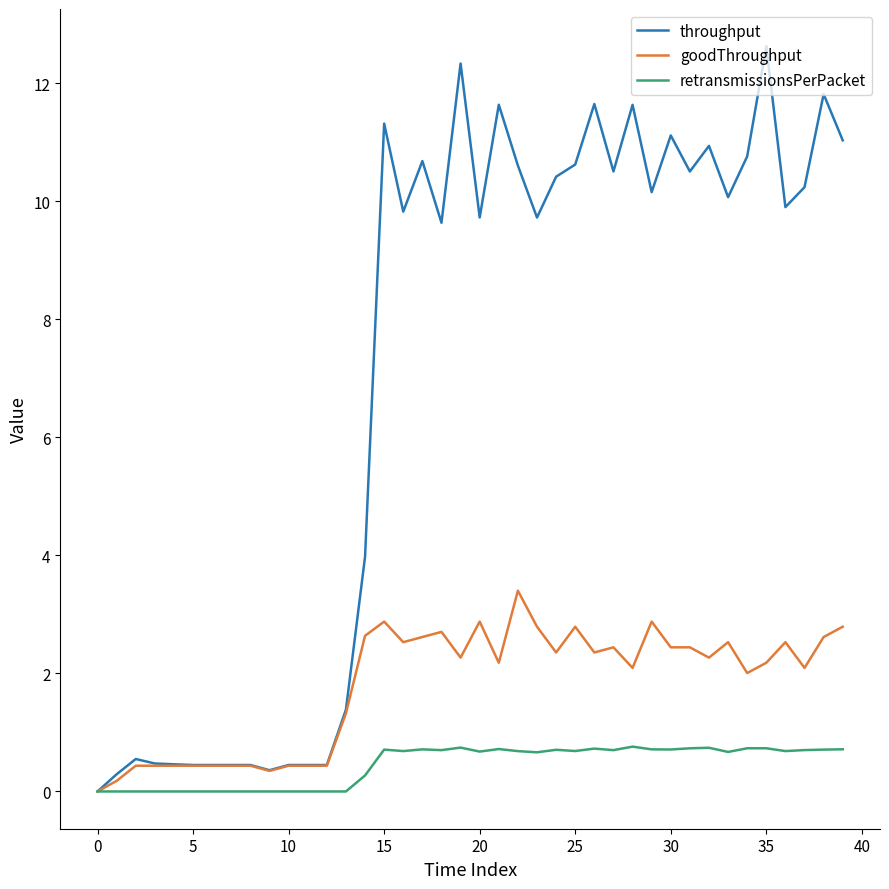

How many lines are shown in the chart?

3